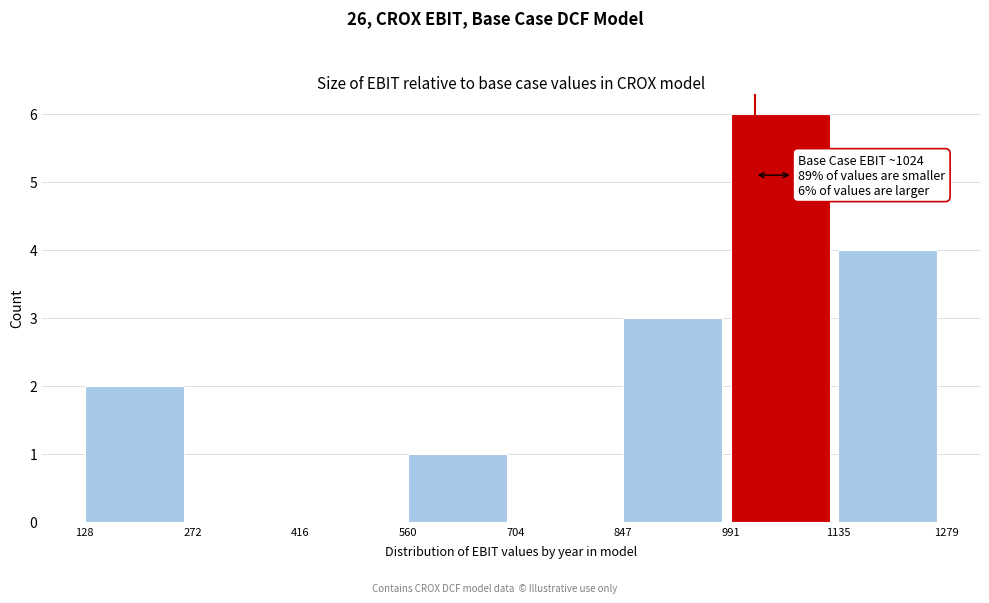

Over which range of the x-axis is the bar tallest?

991 to 1135